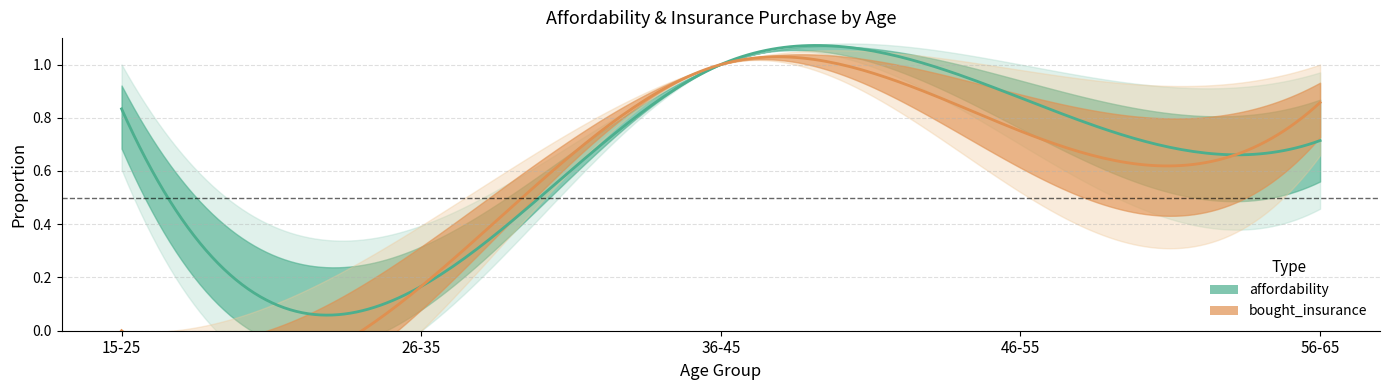

What are all the series names shown in the legend?

affordability, bought_insurance